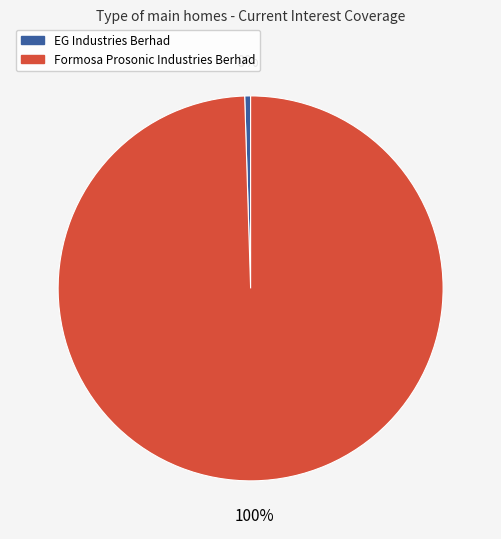

To the nearest percent, what is the average slice percentage?

50%